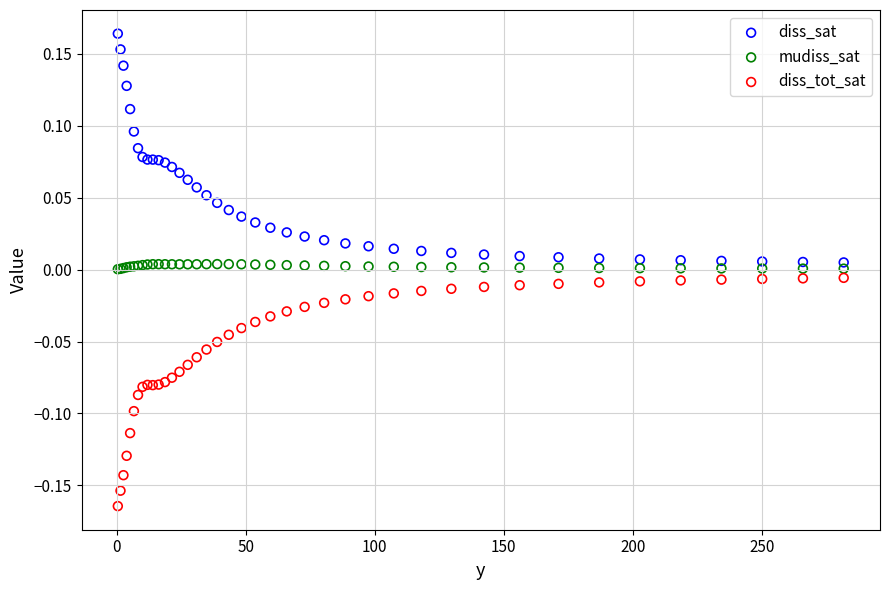

What are all the series names shown in the legend?

diss_sat, mudiss_sat, diss_tot_sat